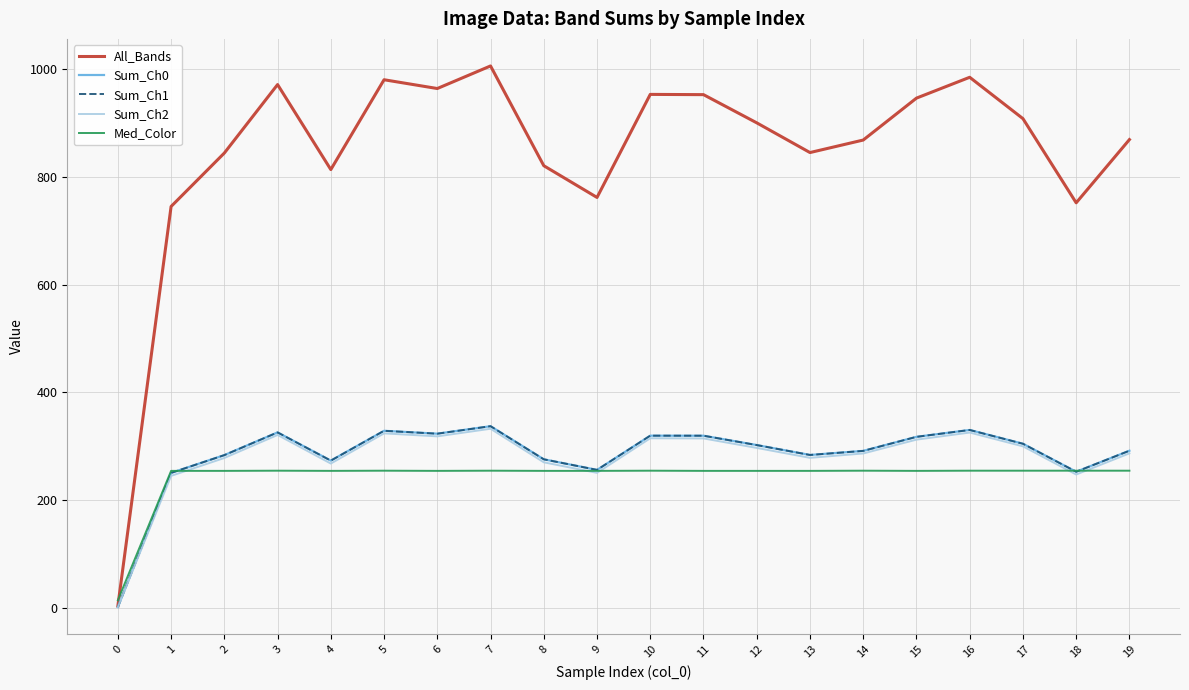

True or false: Sum_Ch2 has a value of 88.1 at 13.

False